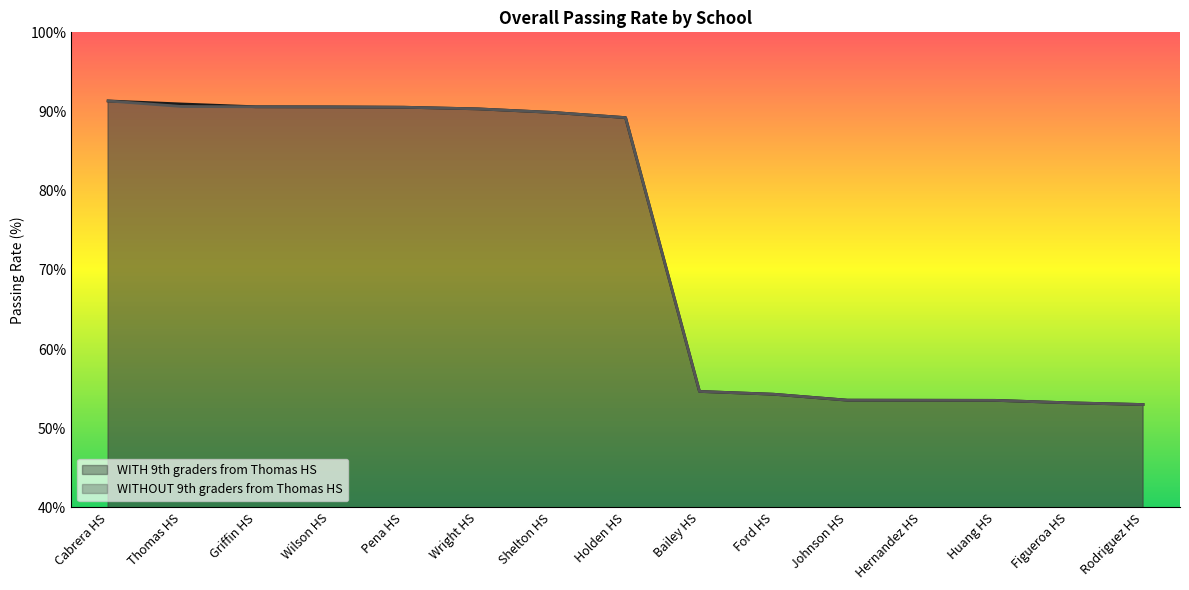

Which series has the largest total across all categories?

WITH 9th graders from Thomas HS